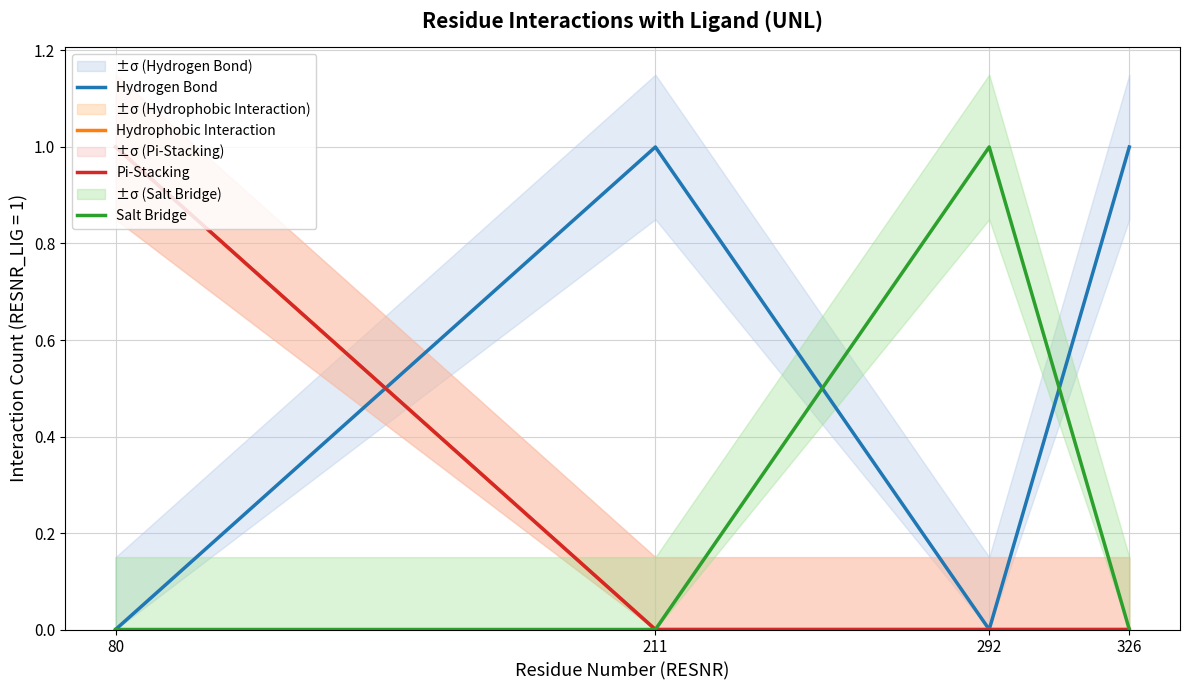

Rank the series at 326 from highest to lowest value.

Hydrogen Bond, Hydrophobic Interaction, Pi-Stacking, Salt Bridge